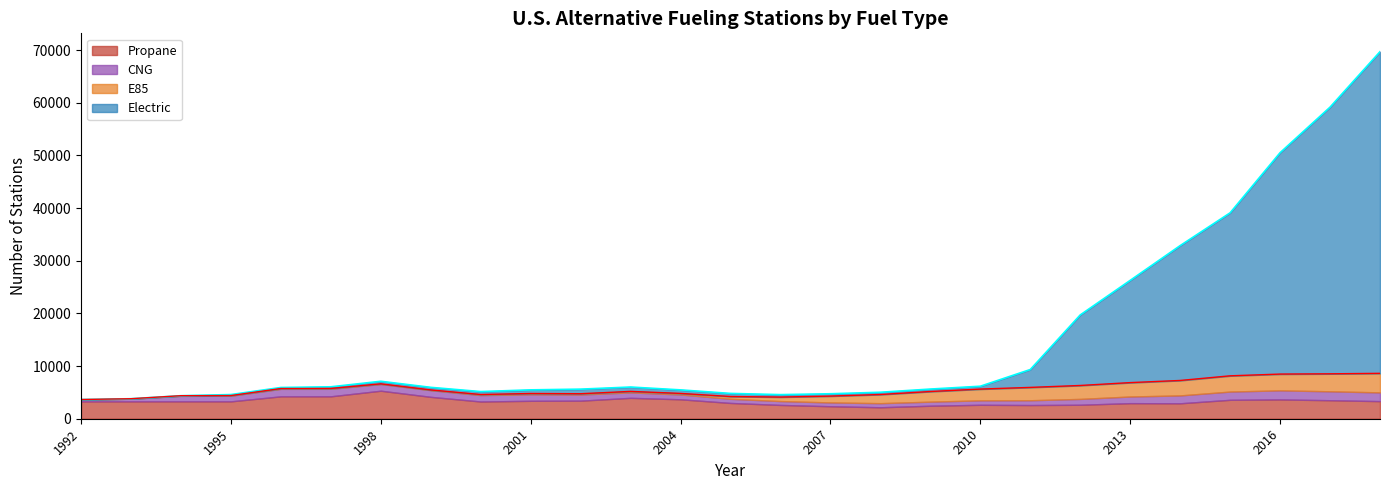

Read the E85 value at 2015, to the nearest 10.

2990